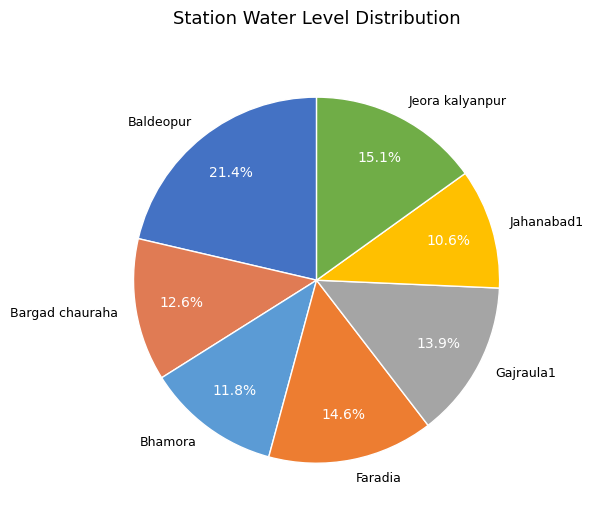

True or false: Jahanabad1 accounts for 11% of the total.

True